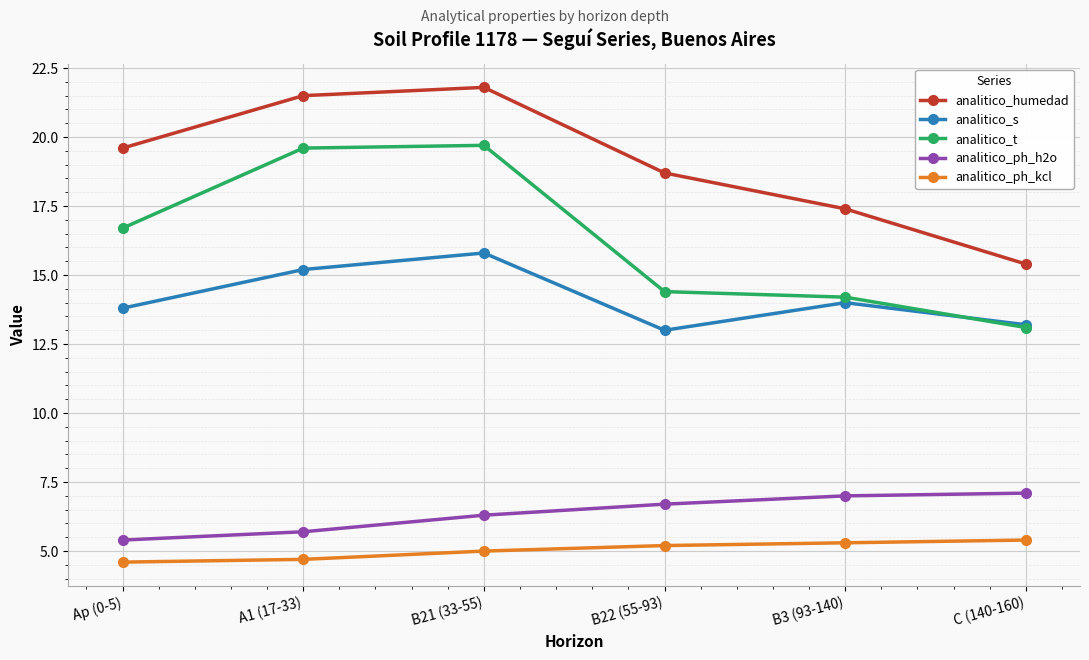

Reading left to right, transcribe all the data shown in this chart.

analitico_humedad: 19.6	21.5	21.8	18.7	17.4	15.4
analitico_s: 13.8	15.2	15.8	13.0	14.0	13.2
analitico_t: 16.7	19.6	19.7	14.4	14.2	13.1
analitico_ph_h2o: 5.4	5.7	6.3	6.7	7.0	7.1
analitico_ph_kcl: 4.6	4.7	5.0	5.2	5.3	5.4